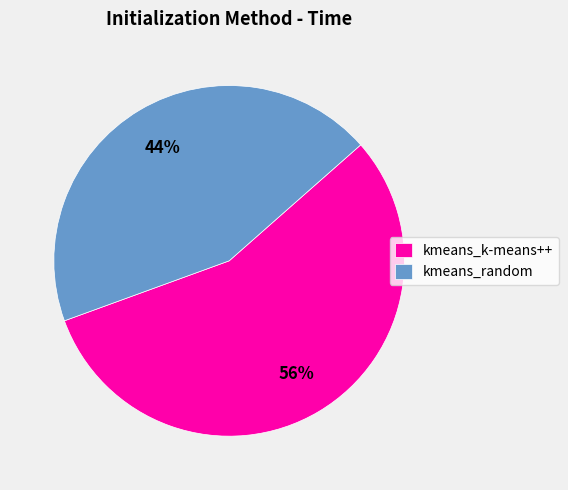

To the nearest percent, what is the combined percentage of kmeans_random and kmeans_k-means++?

100%